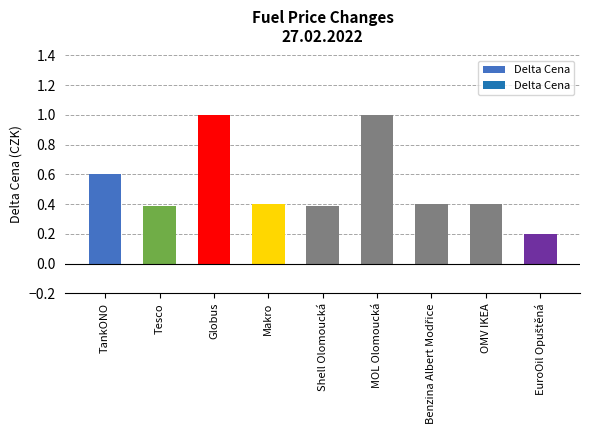

Reading left to right, extract all data points from this chart.

0.6	0.4	1.0	0.4	0.4	1.0	0.4	0.4	0.2